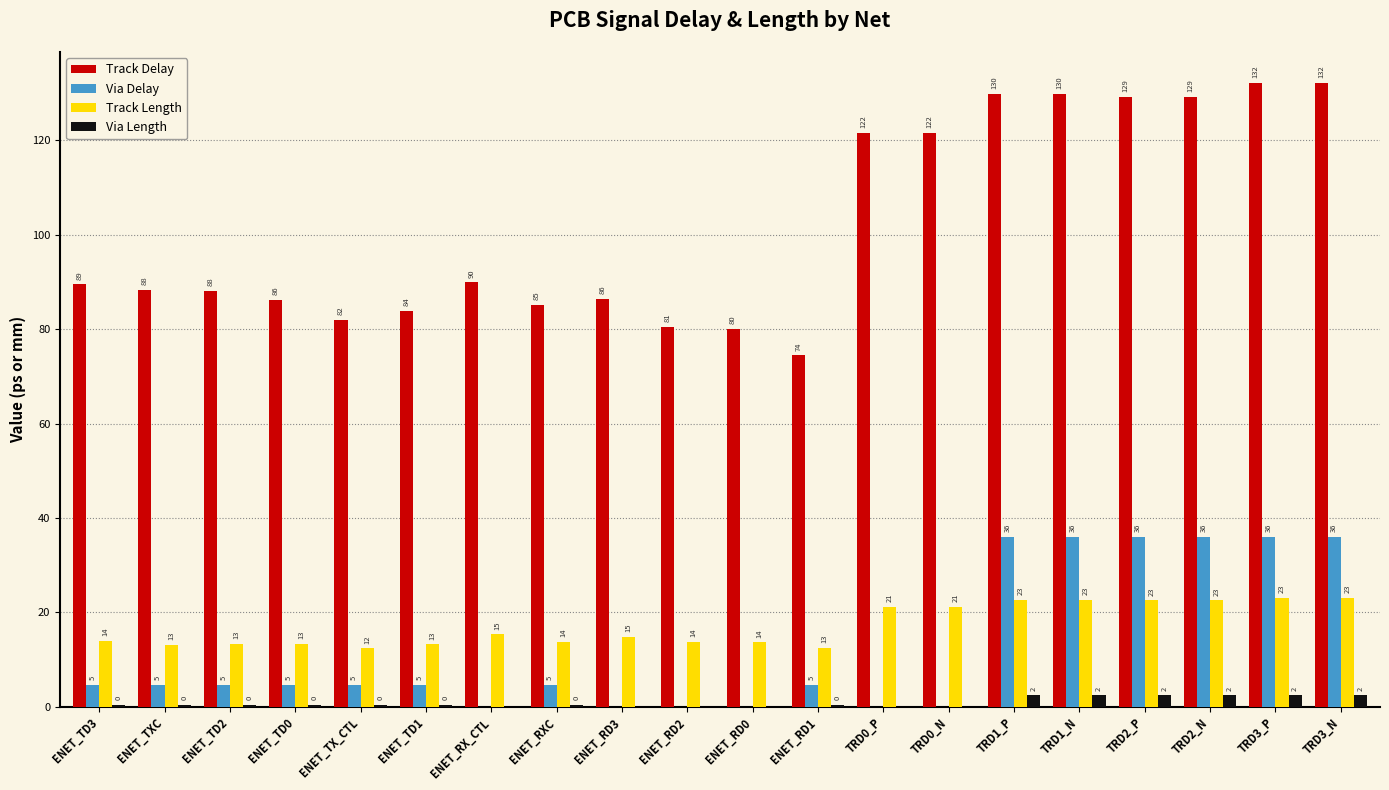

What are all the series names shown in the legend?

Track Delay, Via Delay, Track Length, Via Length